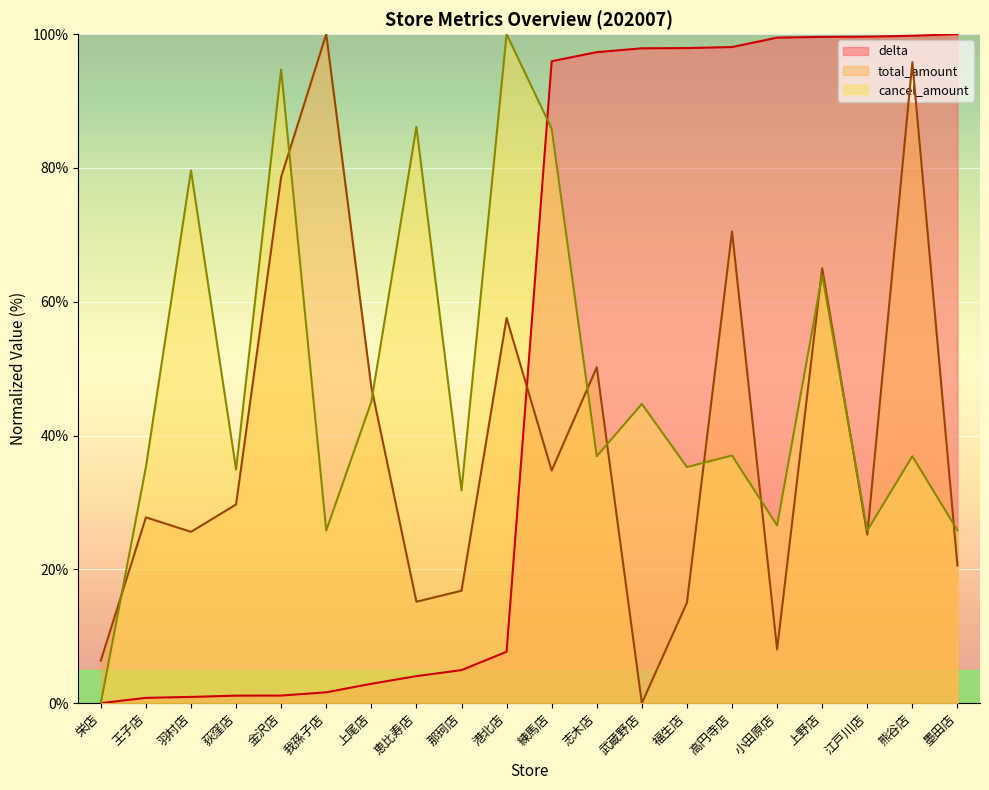

The value of delta at 上尾店 is 0.9. True or false?

False